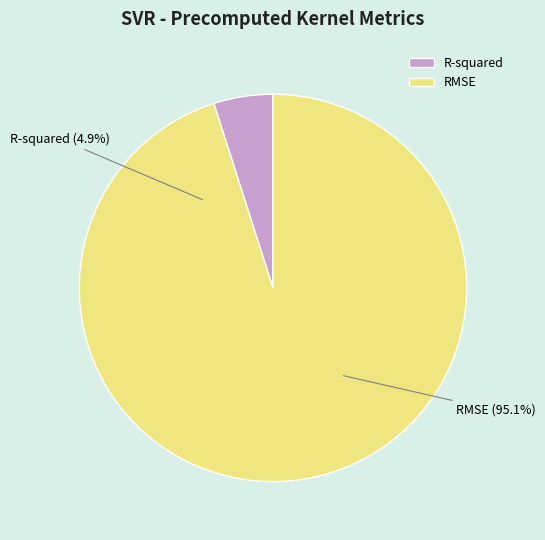

To the nearest percent, what is the average slice percentage?

50%